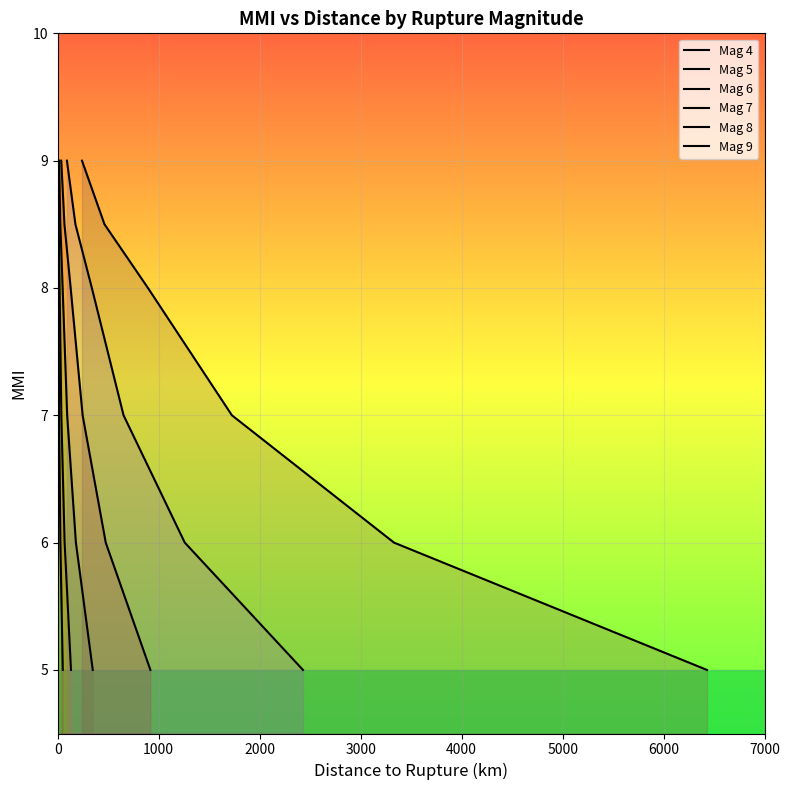

What is the greatest value displayed?

9.0